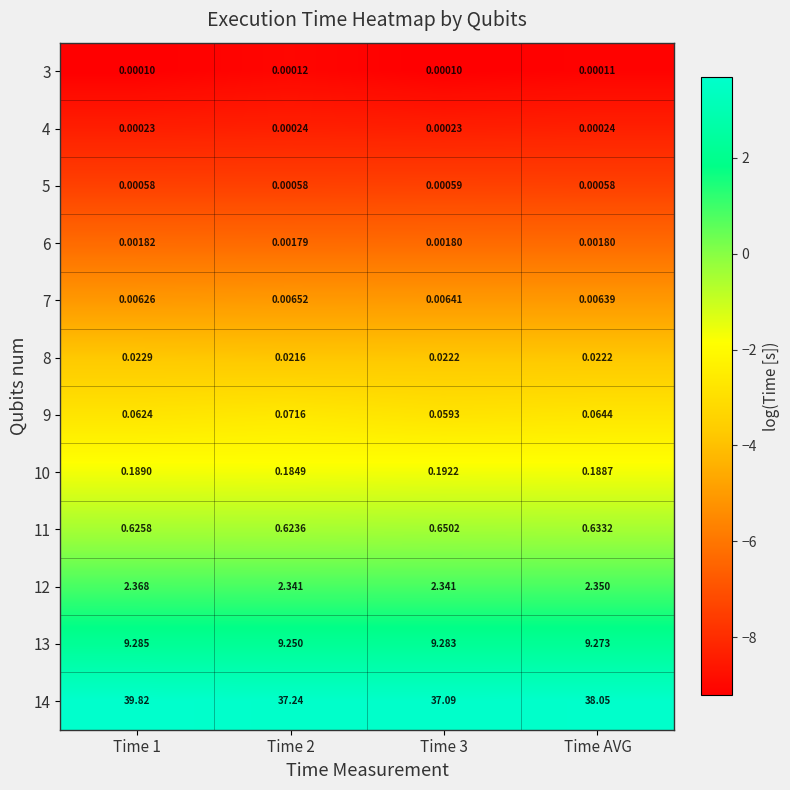

Is the value of 4 at Time 1 greater than the value of 9 at Time AVG?

No